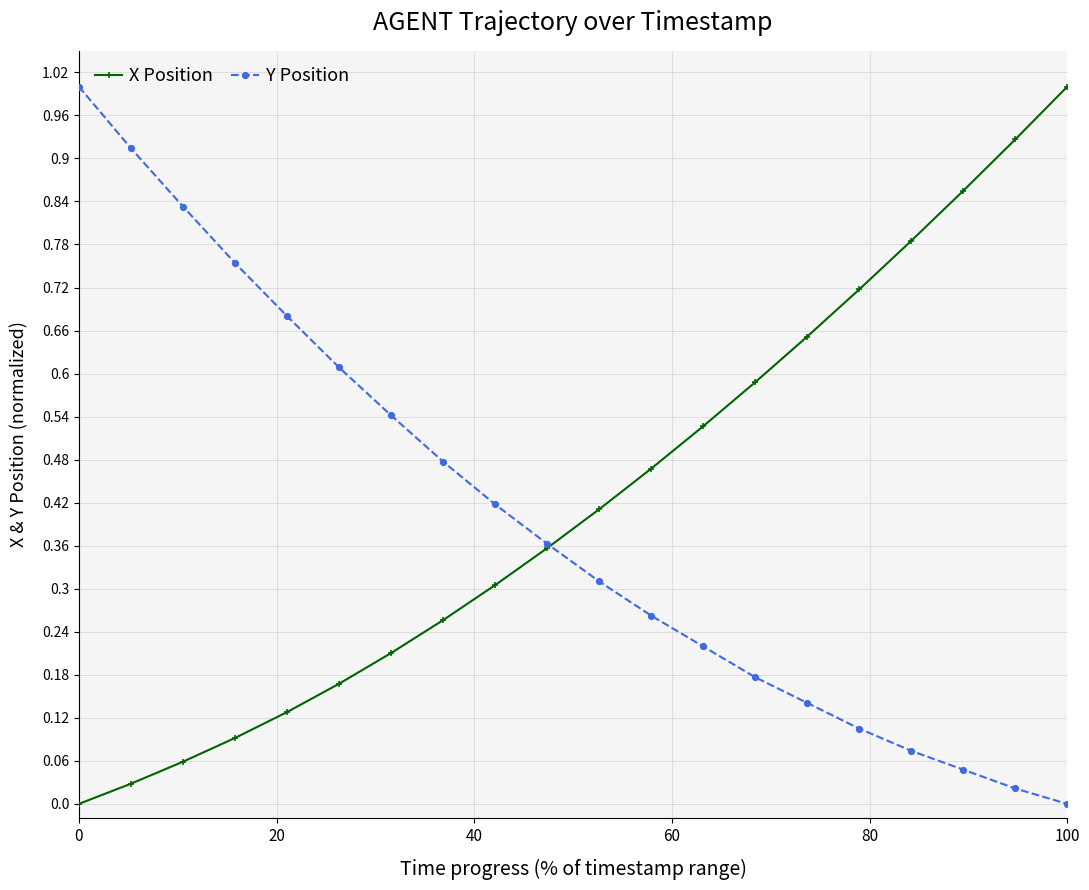

Does the chart have visible grid lines?

Yes